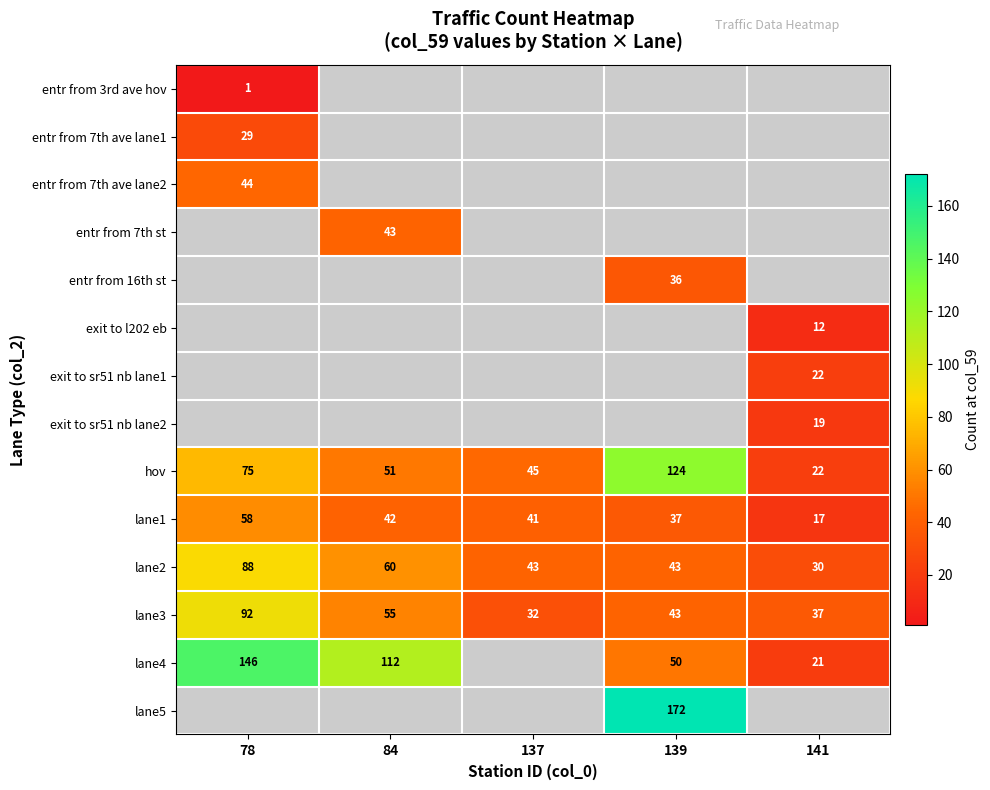

True or false: entr from 7th ave lane1 has a value of 48.3 at 78.

False